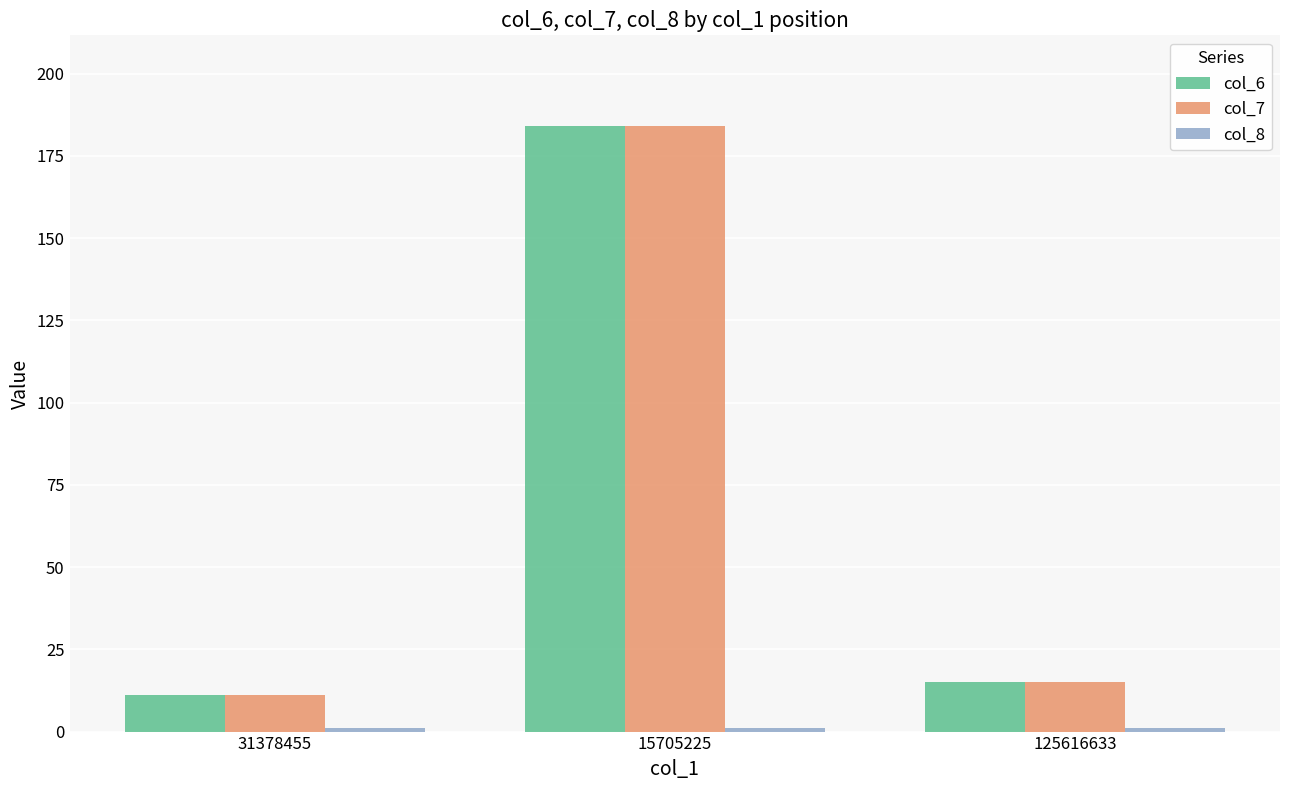

How many distinct data groups are displayed?

3